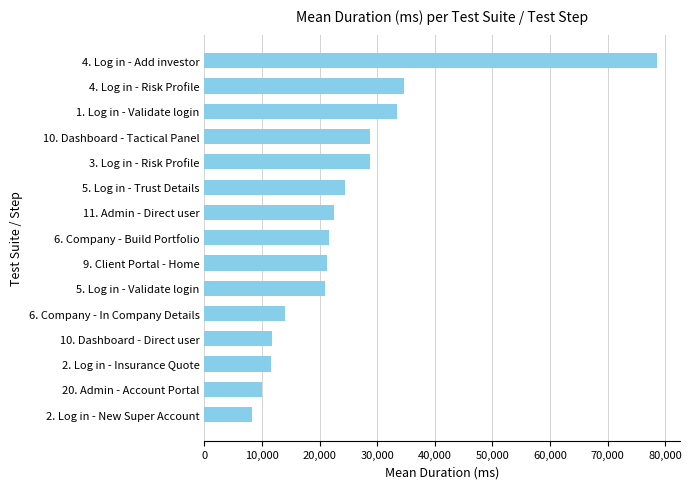

Is it true that the value at 10. Dashboard - Tactical Panel is 19319?

False